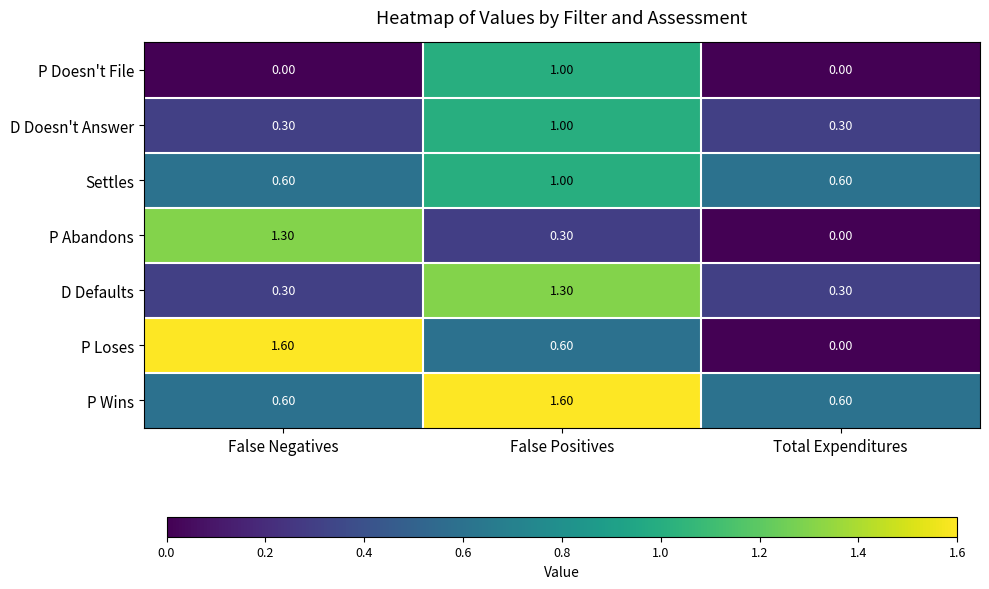

Which series has the largest range (max minus min)?

P Loses